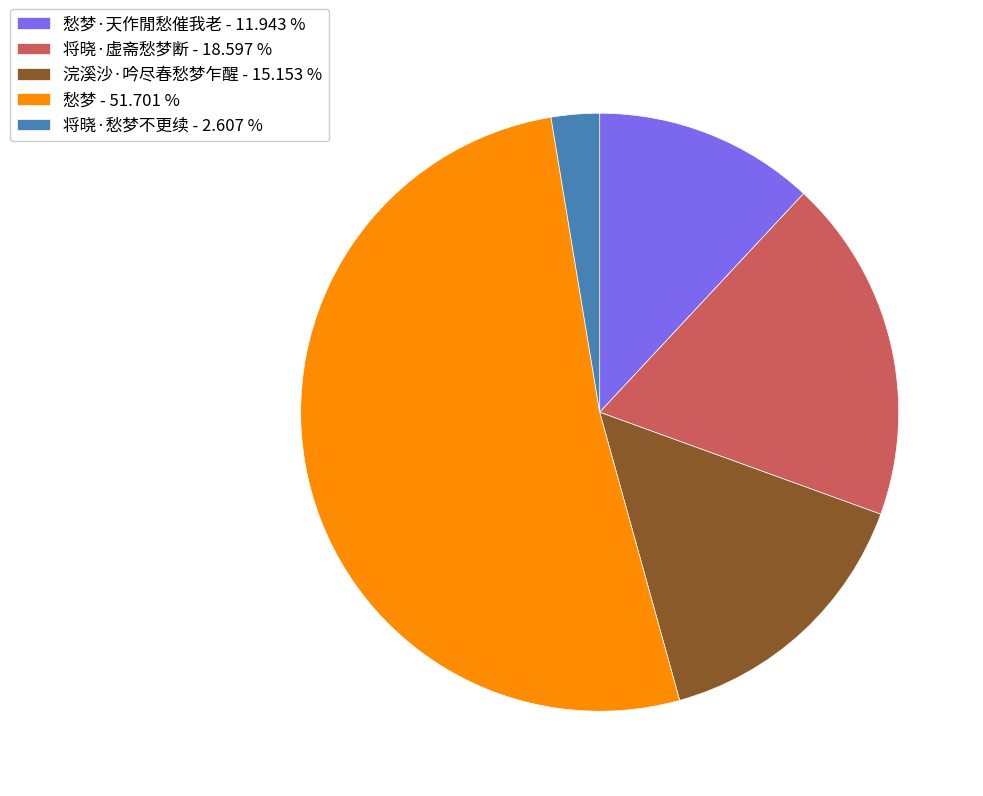

Rank the categories by value from lowest to highest.

将晓·愁梦不更续 - 2.607 %, 愁梦·天作閒愁催我老 - 11.943 %, 浣溪沙·吟尽春愁梦乍醒 - 15.153 %, 将晓·虚斋愁梦断 - 18.597 %, 愁梦 - 51.701 %